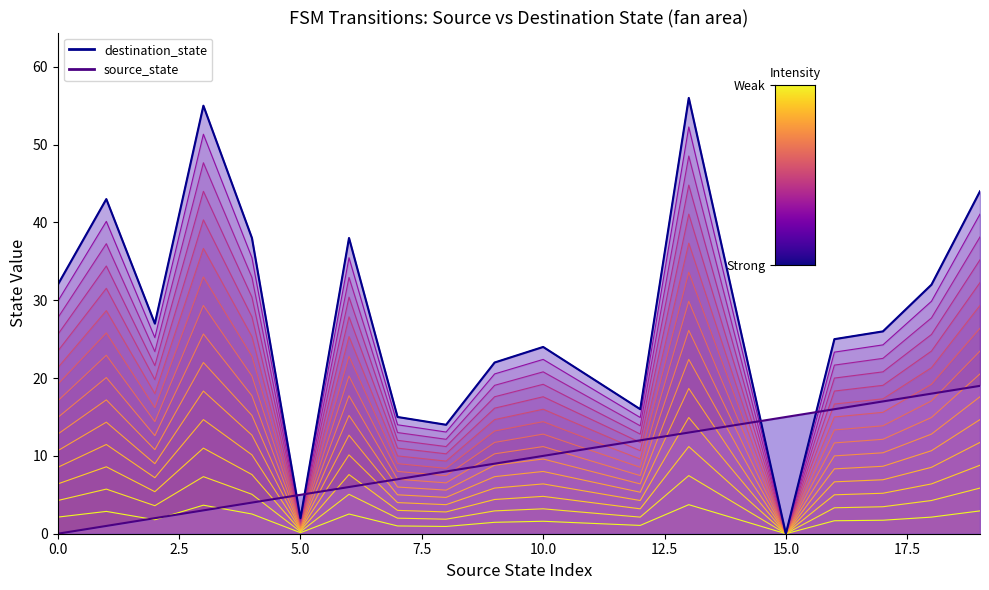

Reading left to right, list all the values displayed in this chart.

destination_state (line): 32	43	27	55	38	2	38	15	14	22	24	20	16	56	28	0	25	26	32	44
source_state (line): 0	1	2	3	4	5	6	7	8	9	10	11	12	13	14	15	16	17	18	19